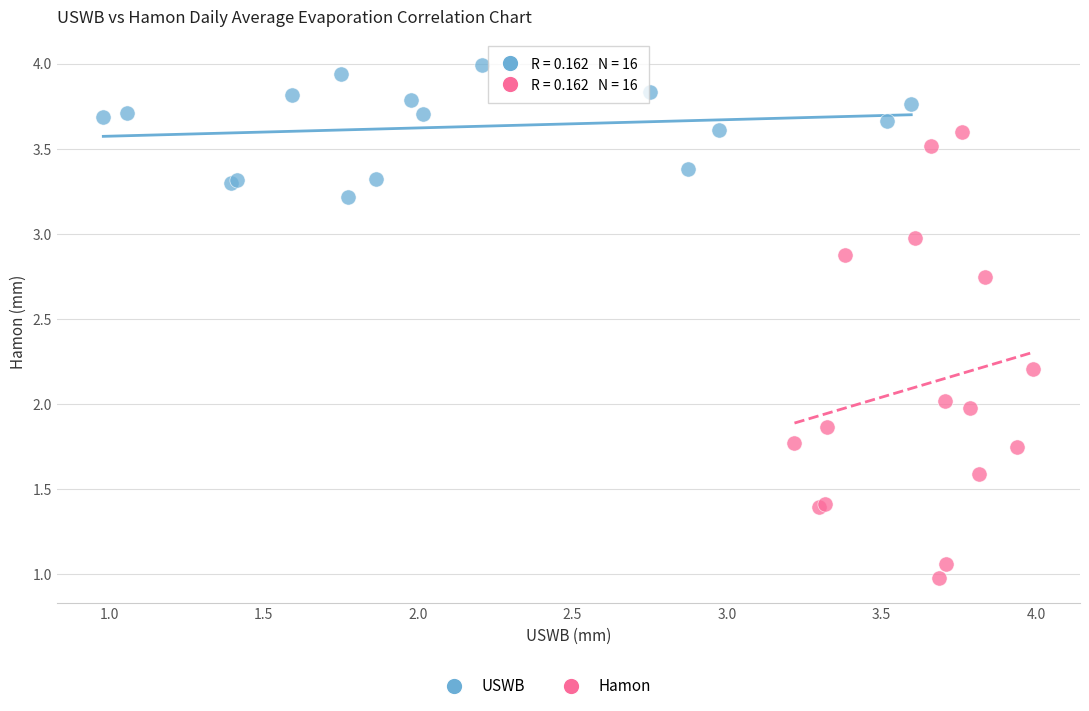

Which series has the widest spread of Y values?

Hamon